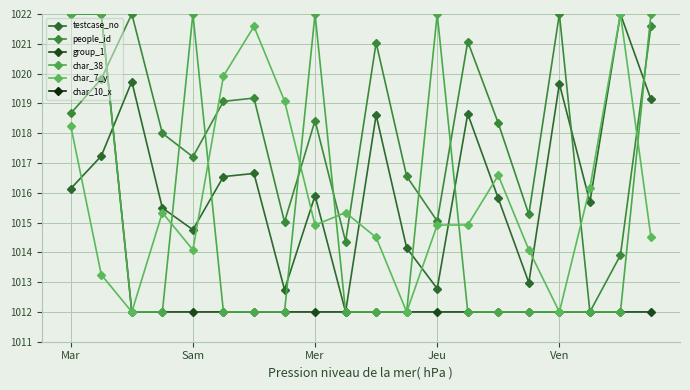

What position from the right is Ven?

4